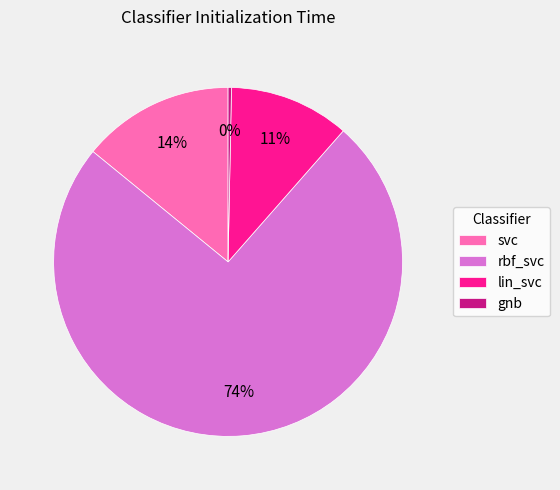

Rank the categories by value from lowest to highest.

gnb, lin_svc, svc, rbf_svc